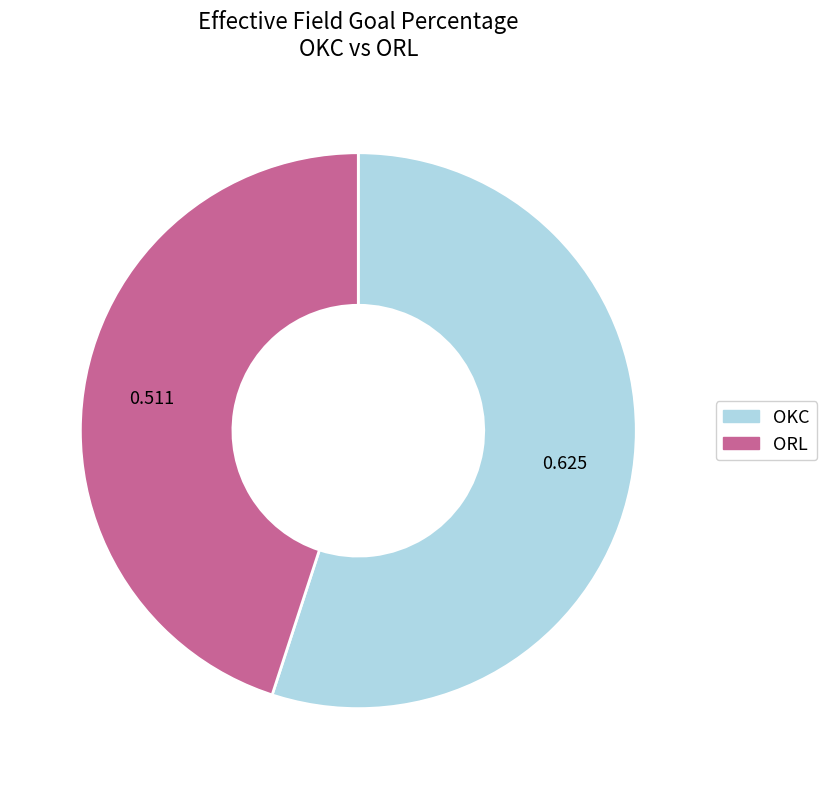

Which slice is the smallest?

ORL